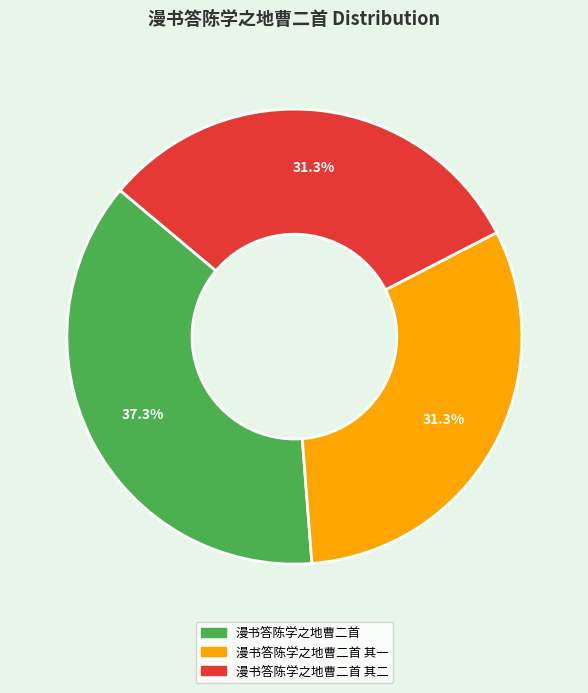

What is the ratio of the value at 漫书答陈学之地曹二首 其一 to the value at 漫书答陈学之地曹二首?

0.8